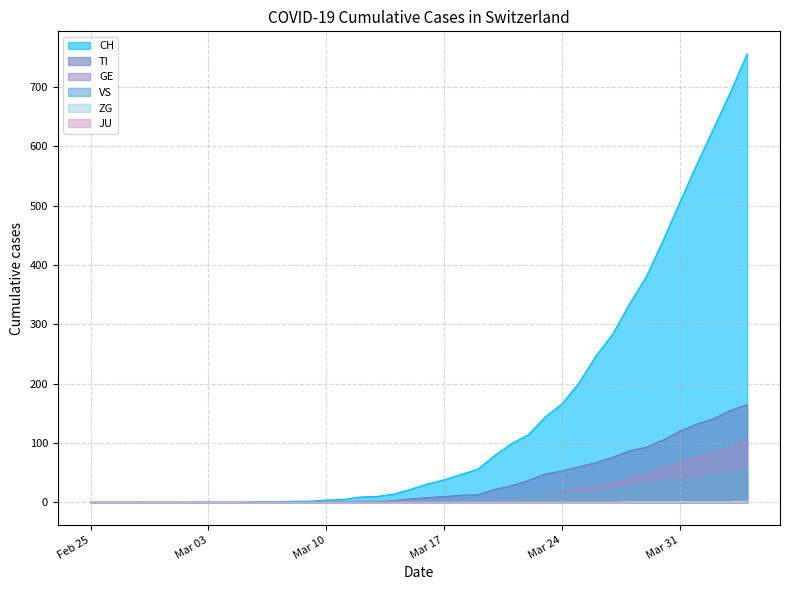

The value of CH at Mar 24 is 166. True or false?

True